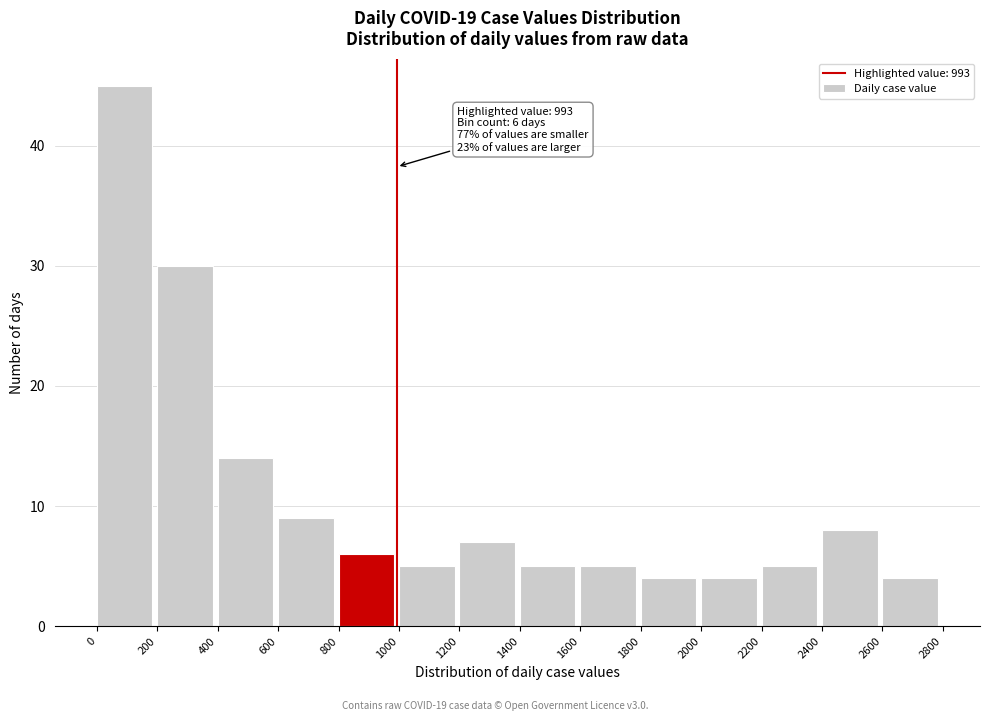

Over which range of the x-axis is the bar tallest?

0 to 200